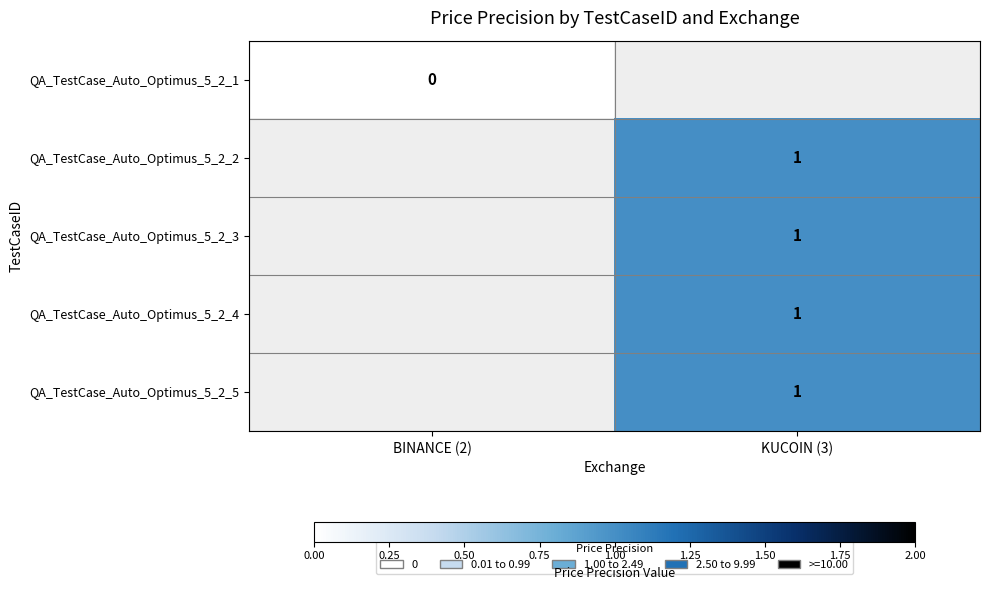

Is it true that QA_TestCase_Auto_Optimus_5_2_3 equals 1 at KUCOIN (3)?

True